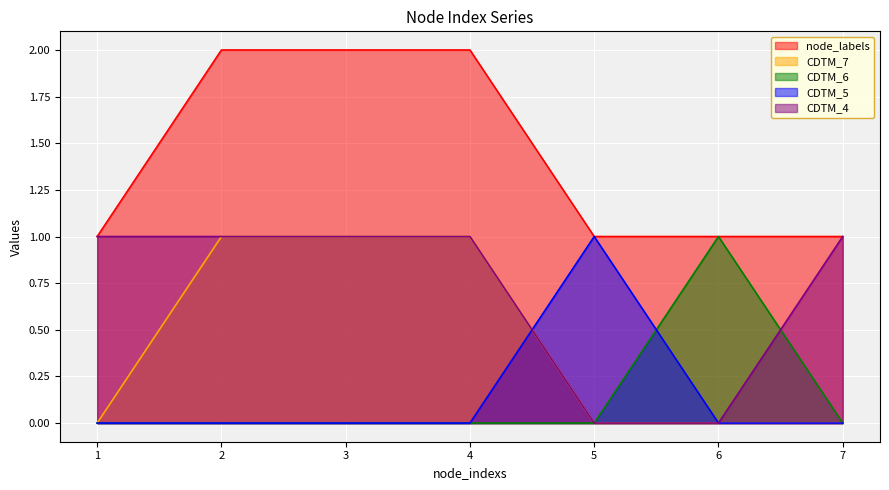

Between which two adjacent categories do CDTM_5 and CDTM_4 first intersect?

4 and 5